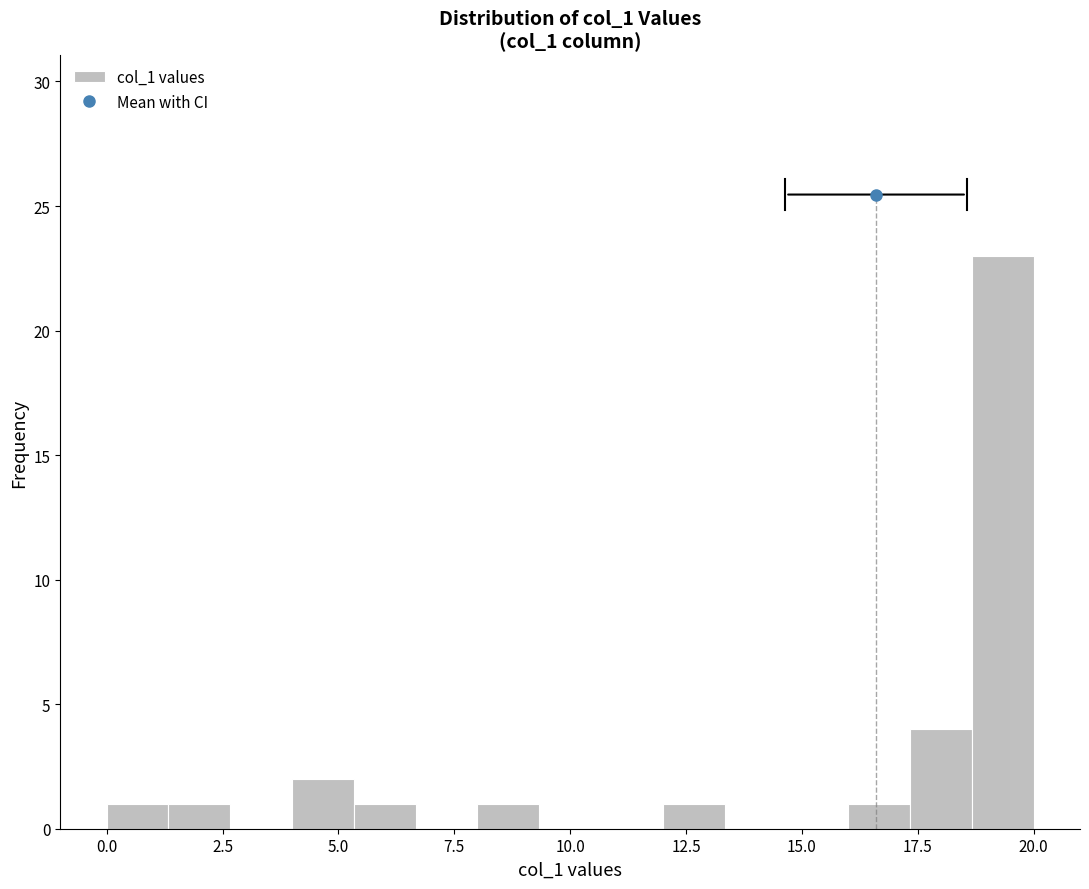

Around what value on the x-axis is the tallest bar? Give the approximate position of its centre, as read against the axis.

19.5